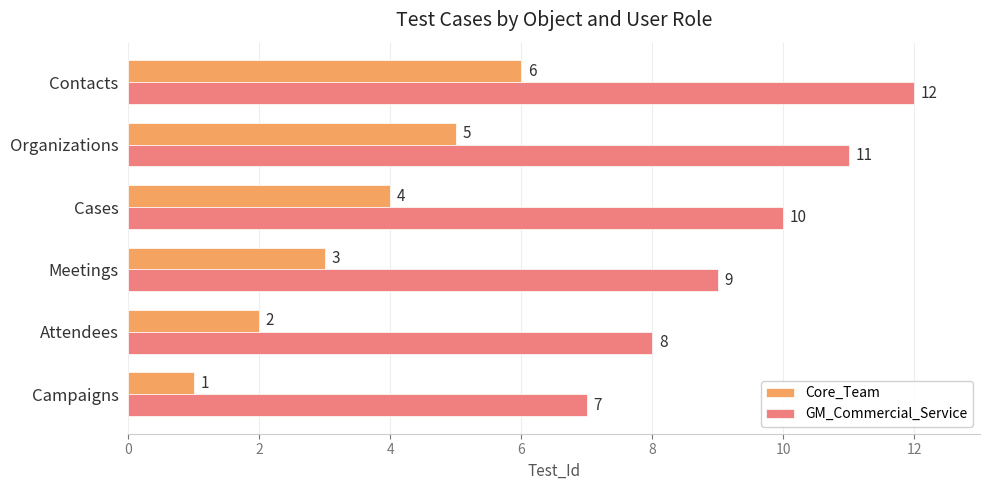

The value of GM_Commercial_Service at Contacts is 16. True or false?

False